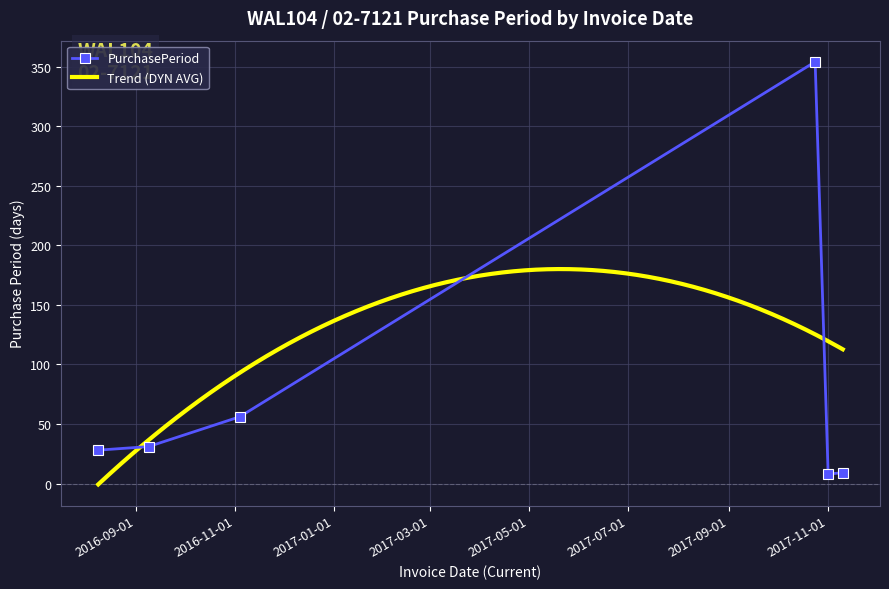

List the labels in order of value, smallest first.

2017-11-01, 2017-11-10, 2016-08-09, 2016-09-09, 2016-11-04, 2017-10-24